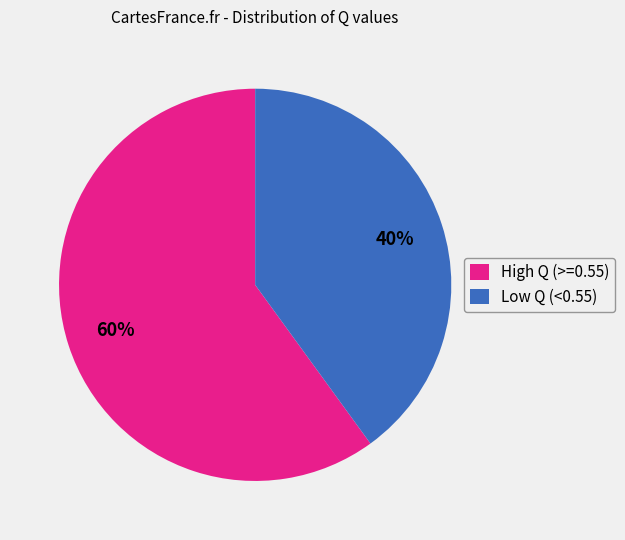

How many segments does this pie chart have?

2